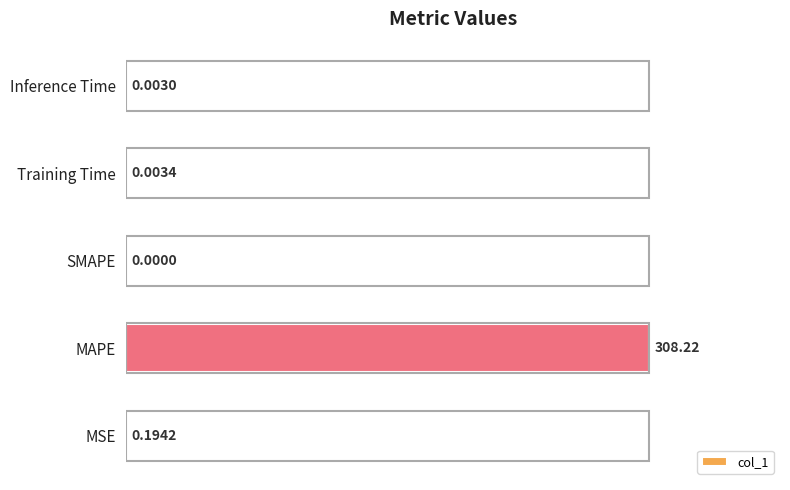

At which category does the chart reach its peak across all series?

MAPE